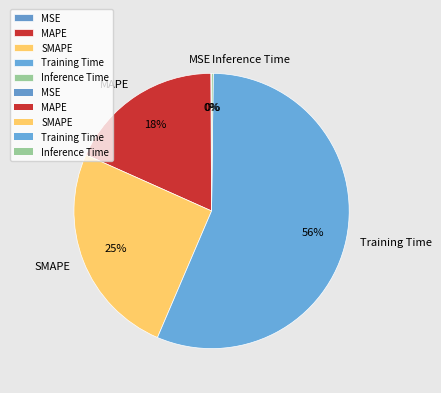

Which category accounts for the majority?

Training Time